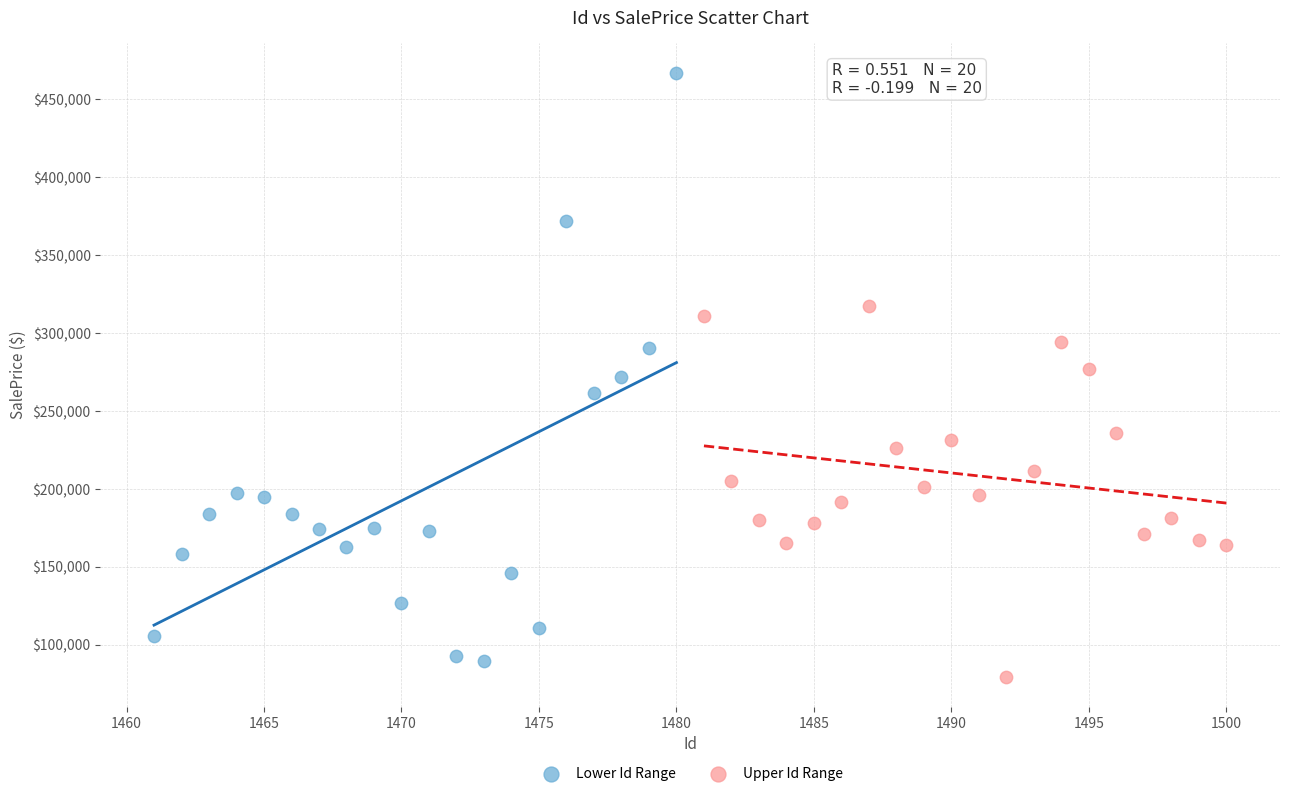

Which series has the widest spread of Y values?

Lower Id Range